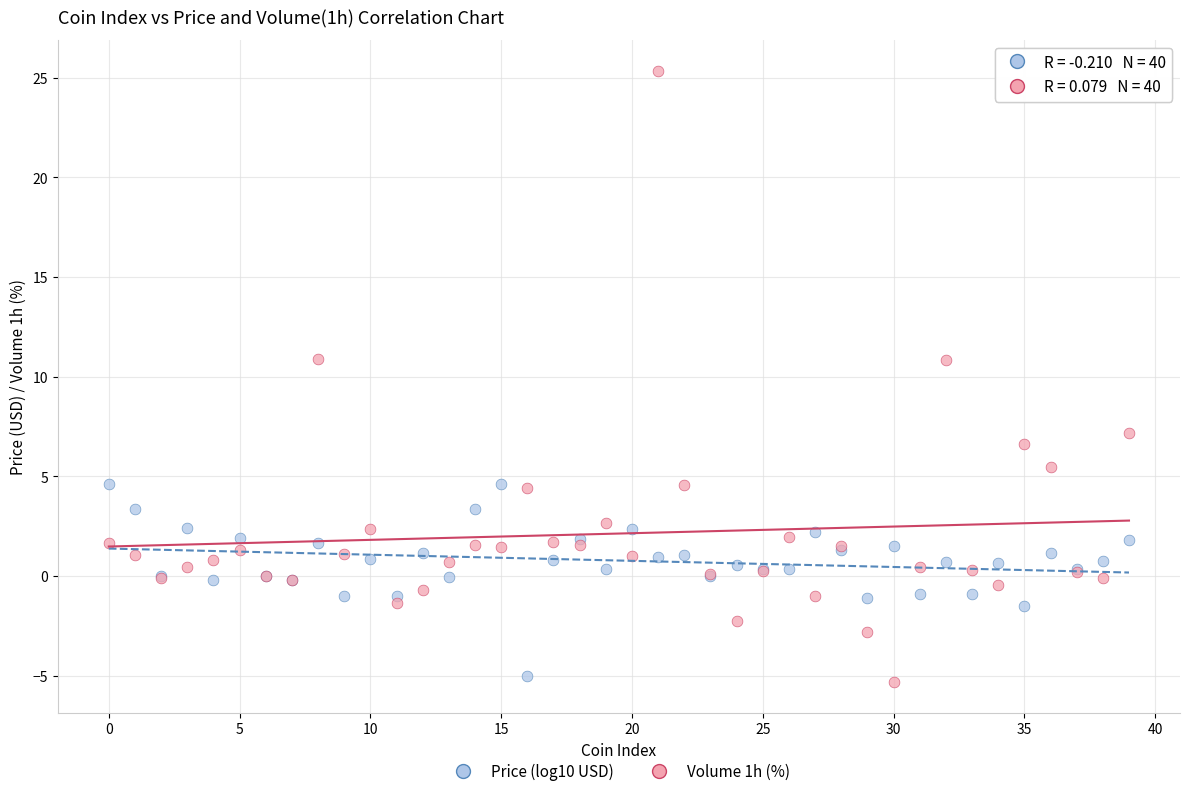

What are all the series names shown in the legend?

Price (log10 USD), Volume 1h (%)